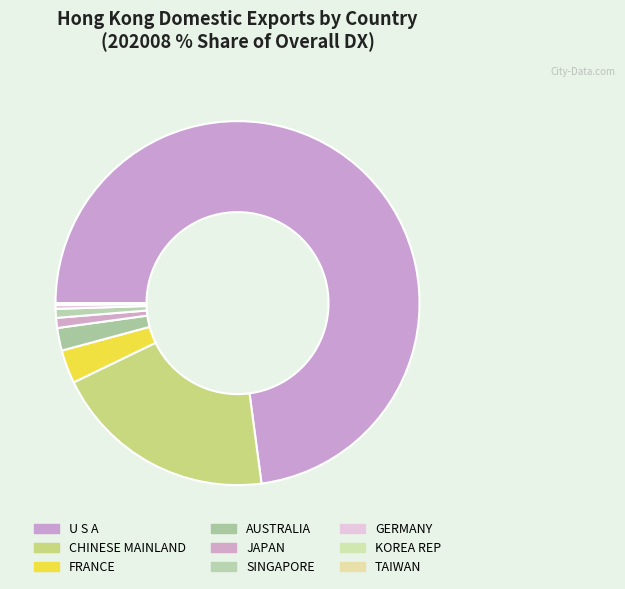

Which has a higher value, AUSTRALIA or SINGAPORE?

AUSTRALIA